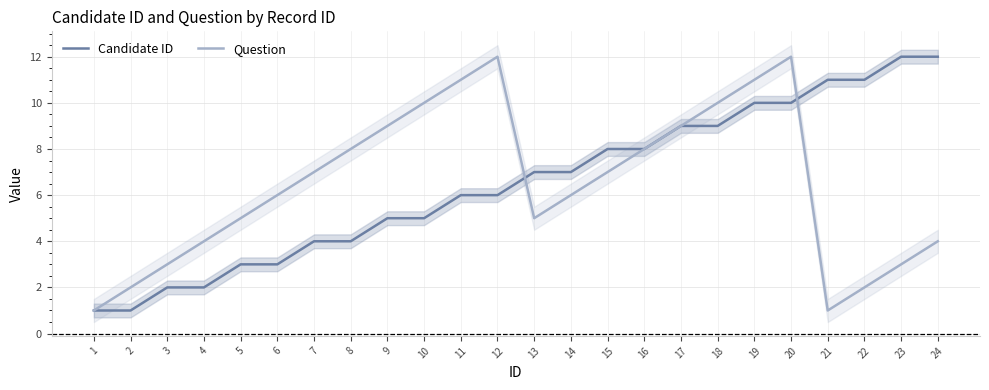

Between 21 and 17, which is larger?

21